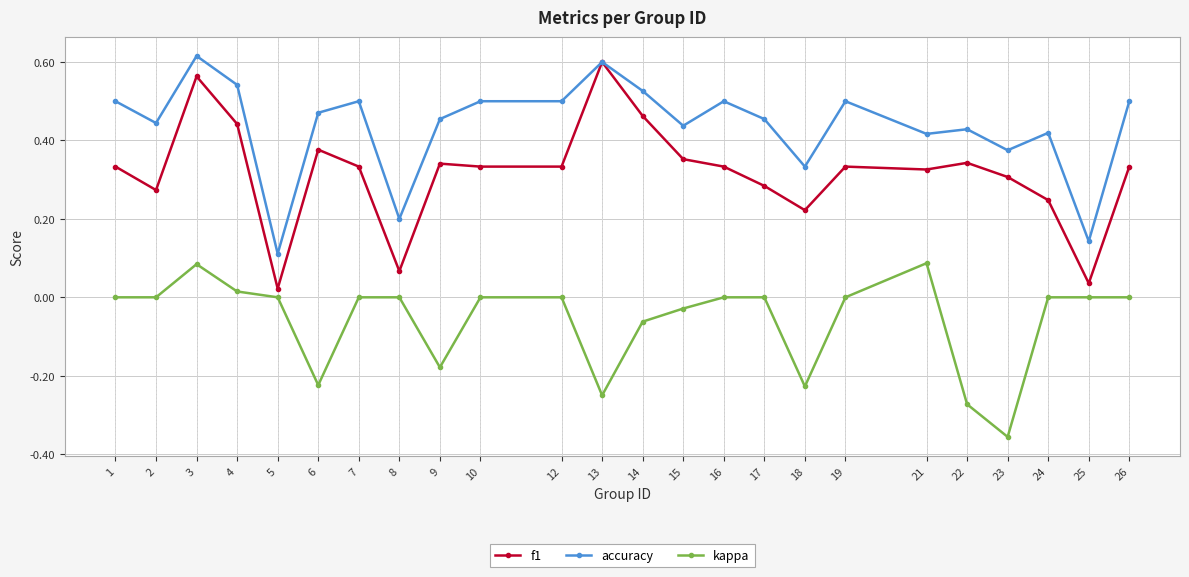

Which series has the largest range (max minus min)?

f1